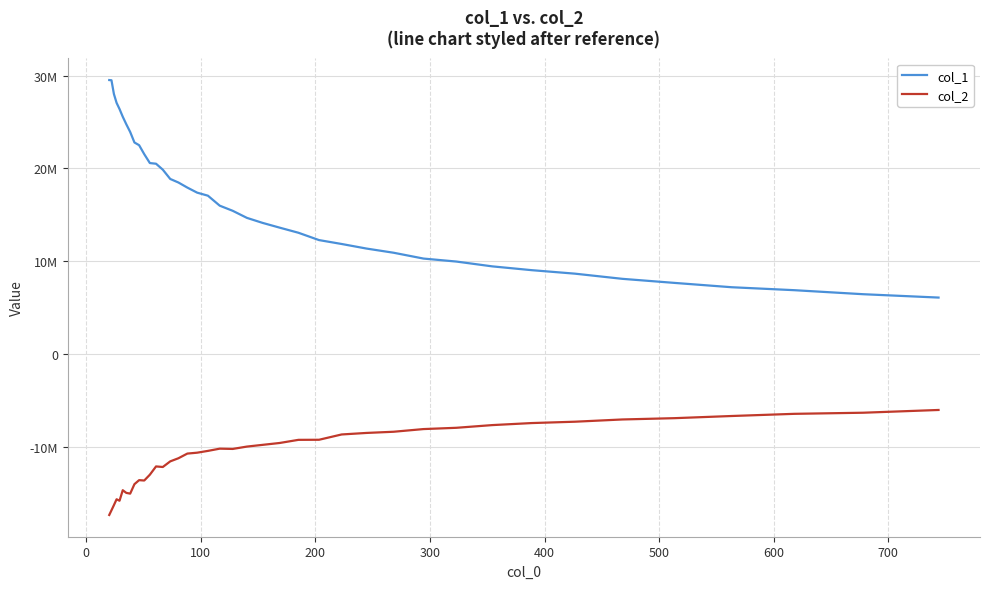

Is this an area chart (filled region under the line)?

No